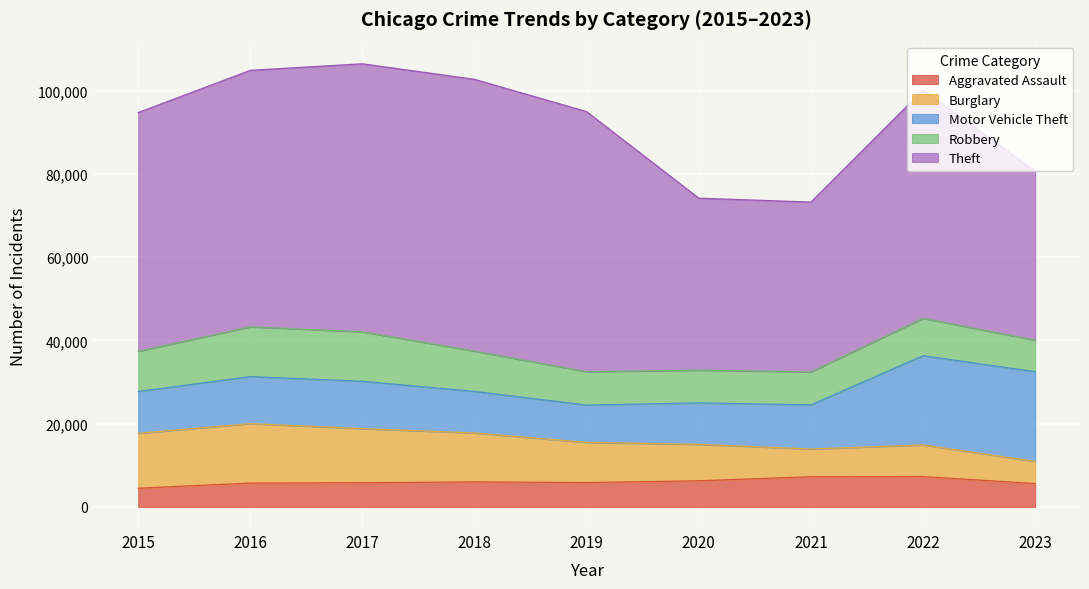

What is the value of the Aggravated Assault point at the 1st from the left?

4480